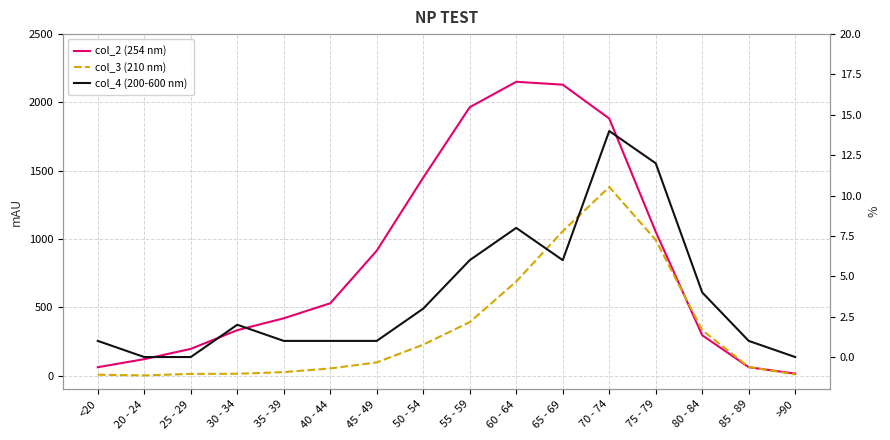

True or false: col_2 (254 nm) has more than 1 points higher than both neighbors.

False